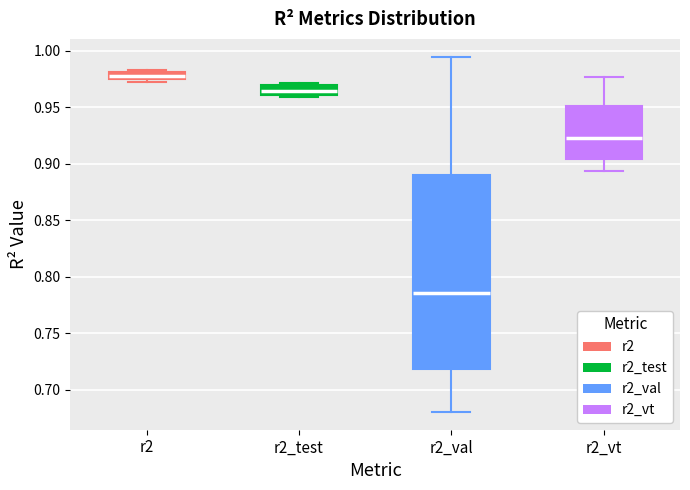

Comparing the boxes themselves (not the whiskers), which one is the tallest?

r2_val